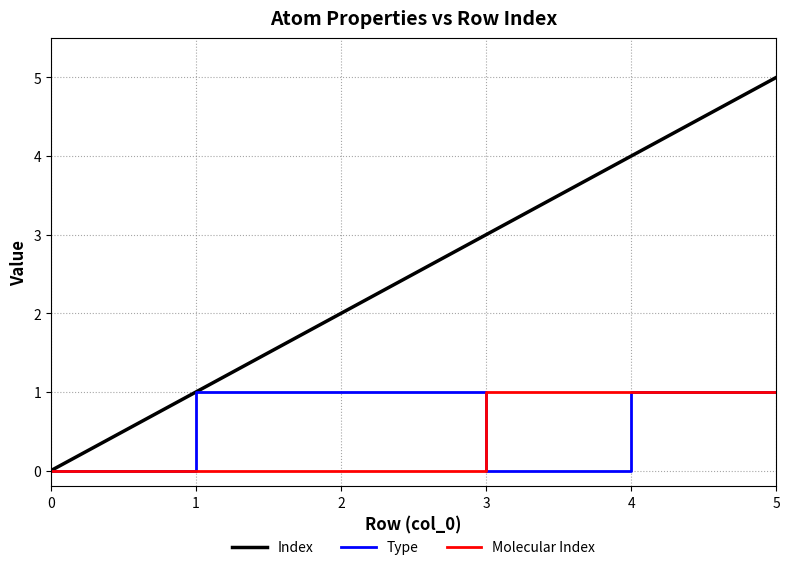

Which series changed the most between 1 and 2?

Index